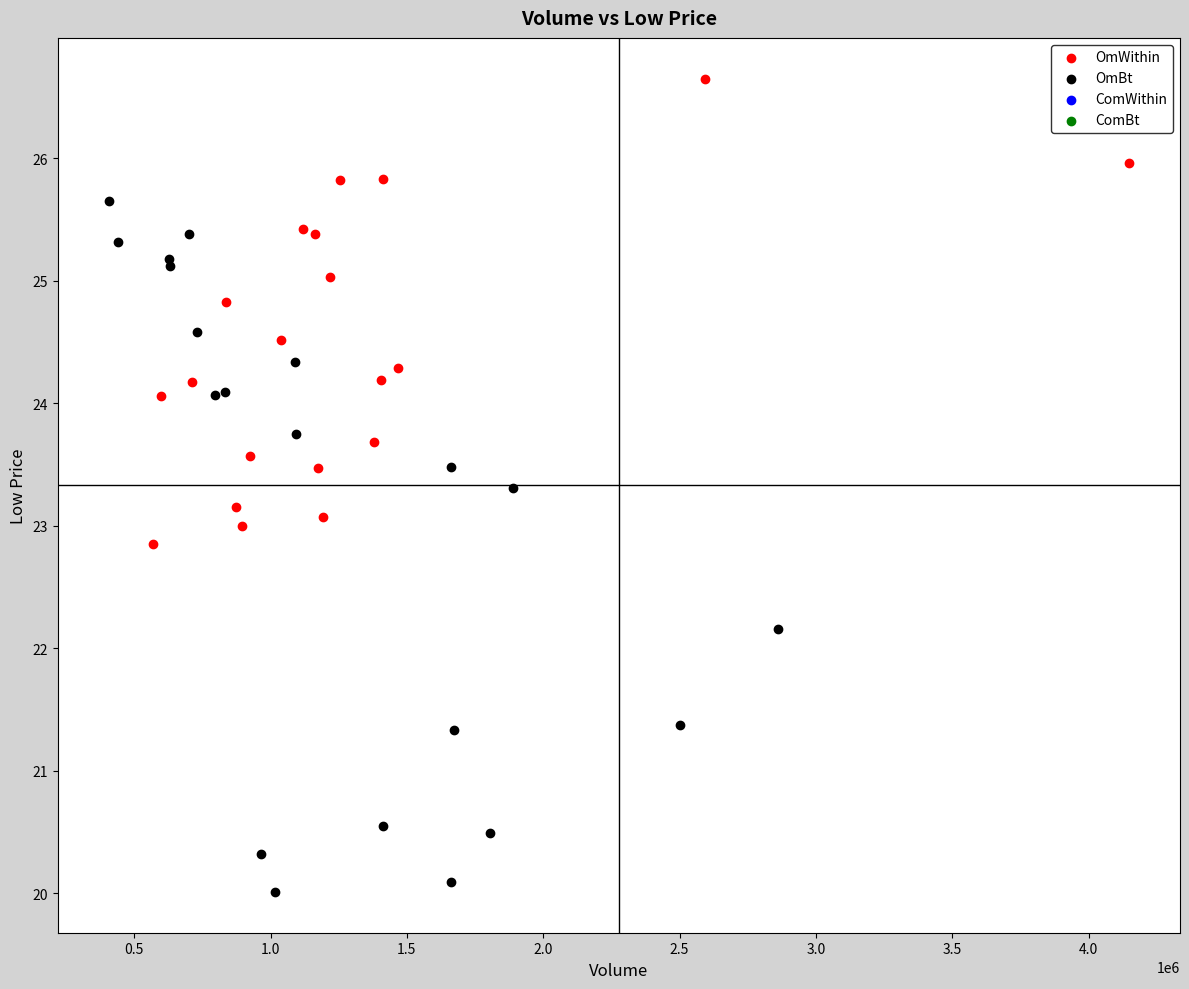

Which series reaches the maximum Y coordinate?

OmWithin